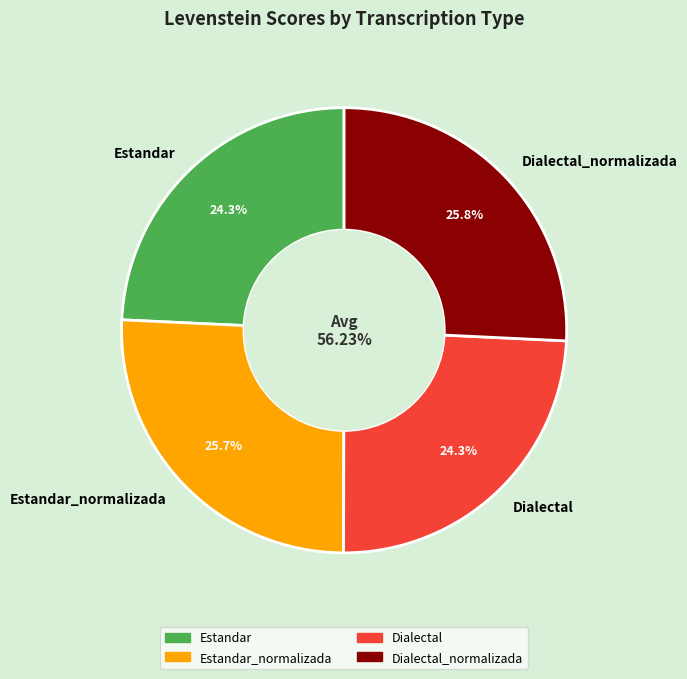

How many segments does this pie chart have?

4